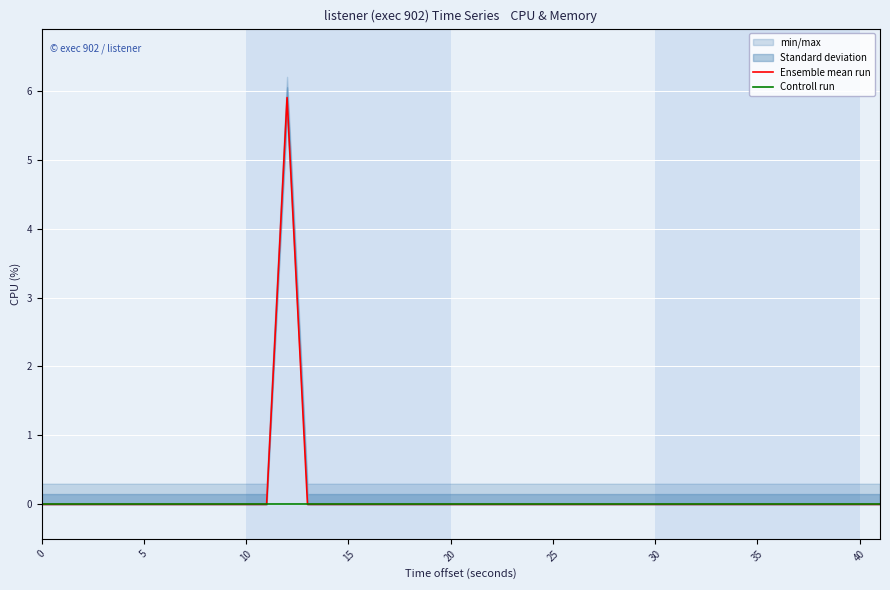

True or false: Controll run has more than 0 interior local peaks.

False